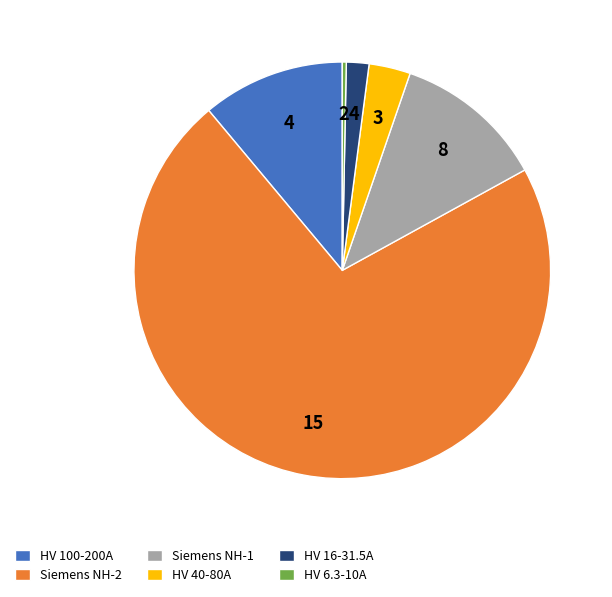

Which has a higher value, Siemens NH-2 or Siemens NH-1?

Siemens NH-2